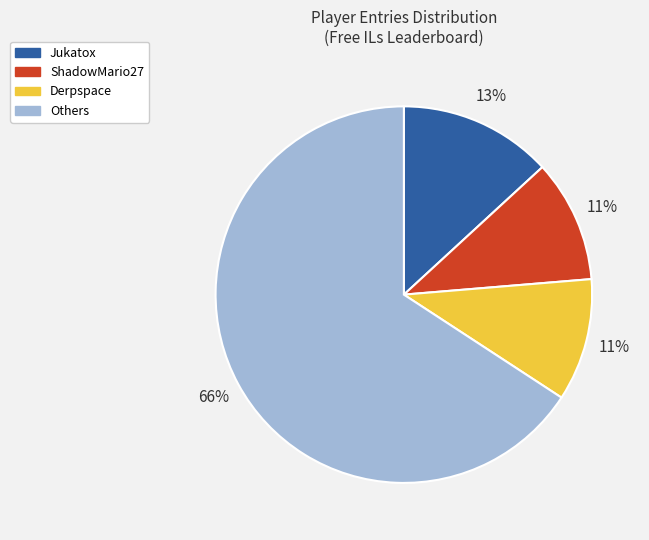

Is there a majority slice in this chart?

Yes